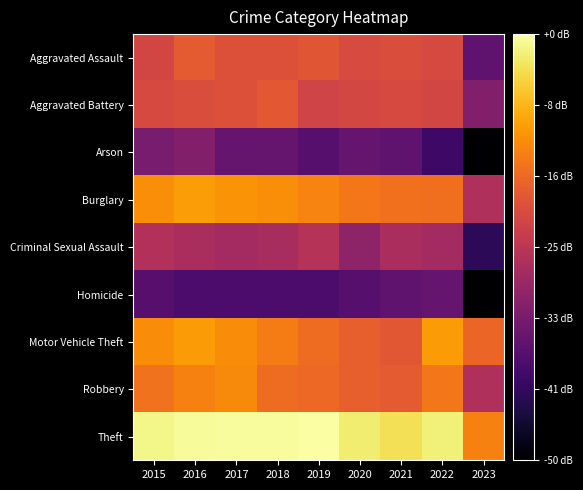

Which label corresponds to the largest value in the chart?

2019